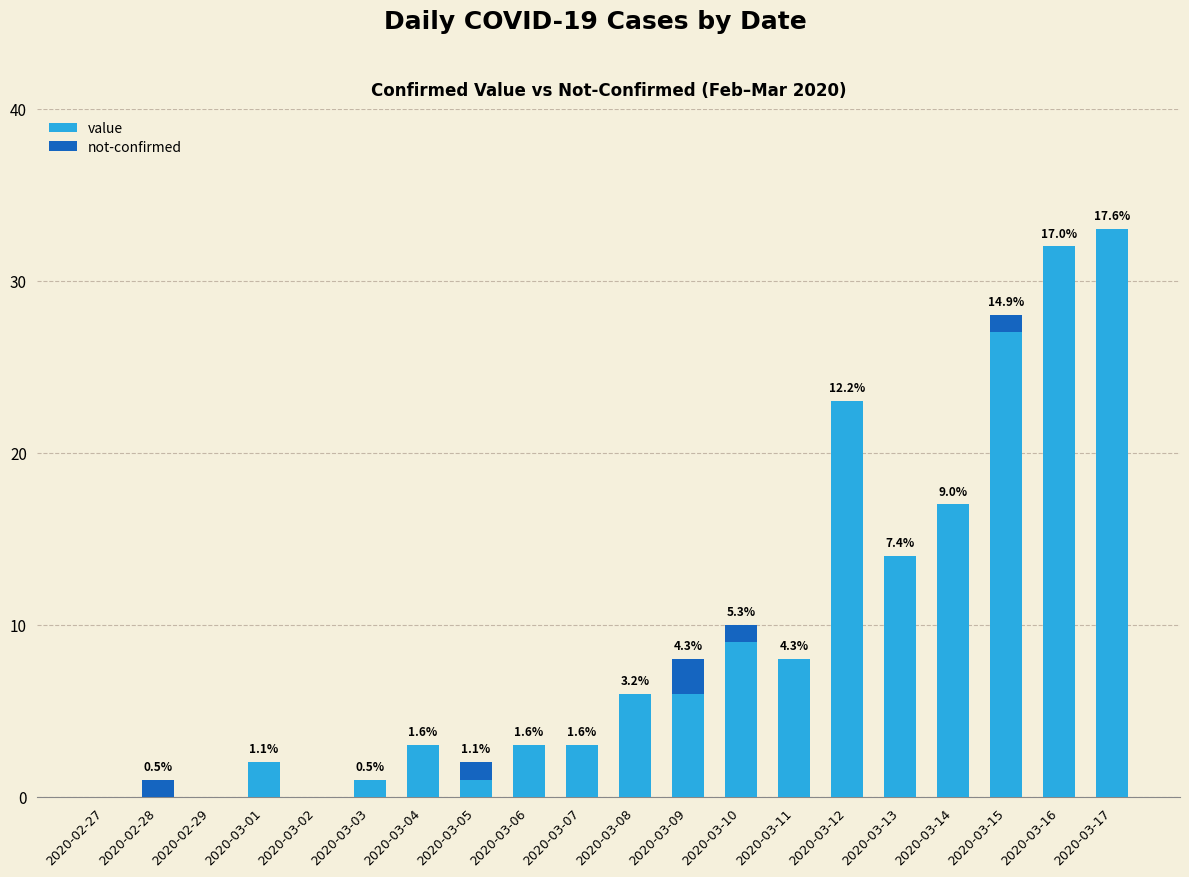

What are all the series names shown in the legend?

value, not-confirmed